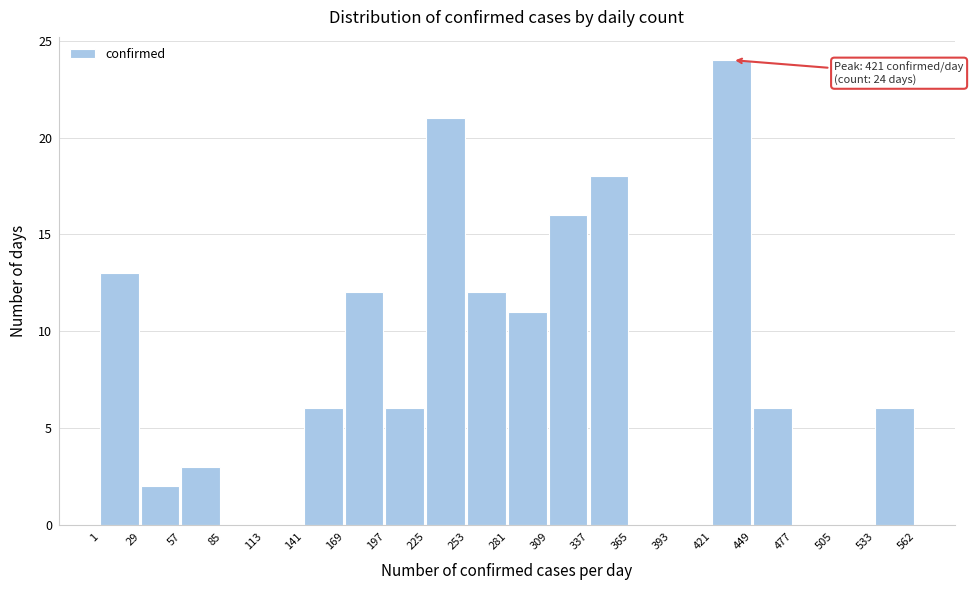

Over which range of the x-axis is the bar tallest?

421 to 449